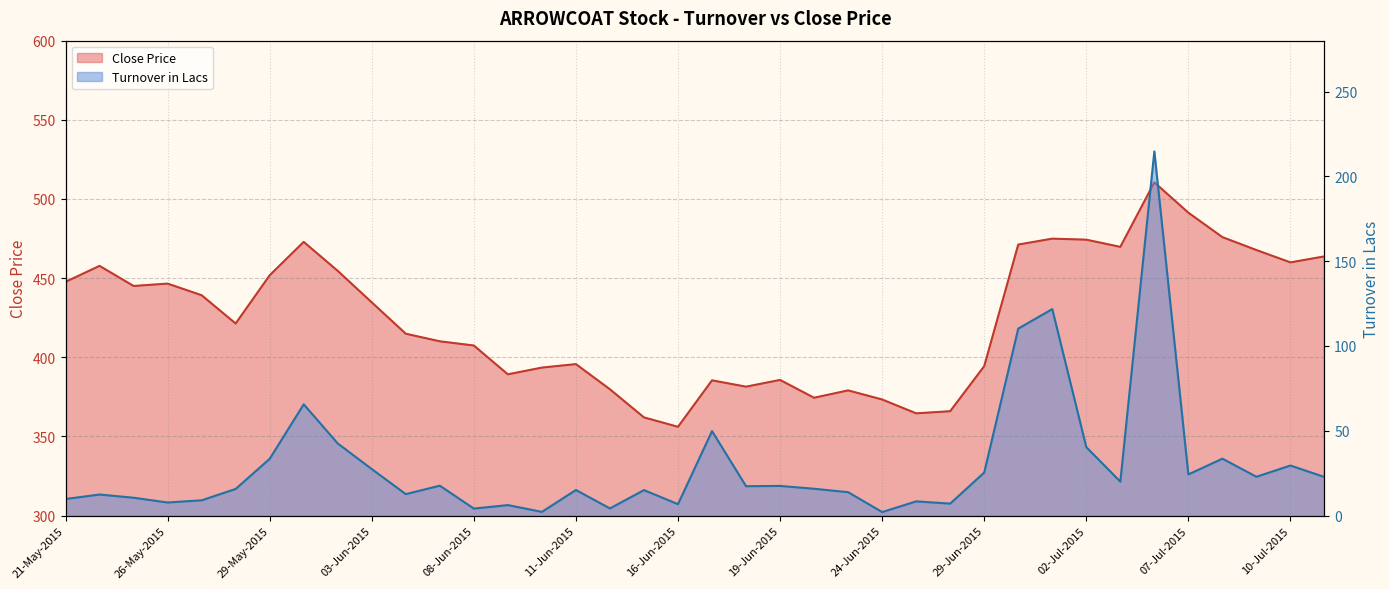

Which category has the highest value in the Close Price series?

06-Jul-2015